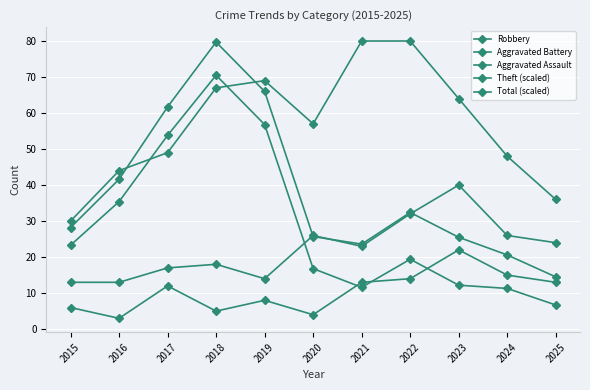

What is the difference between the second highest and minimum values in the Total (scaled) series?

51.5